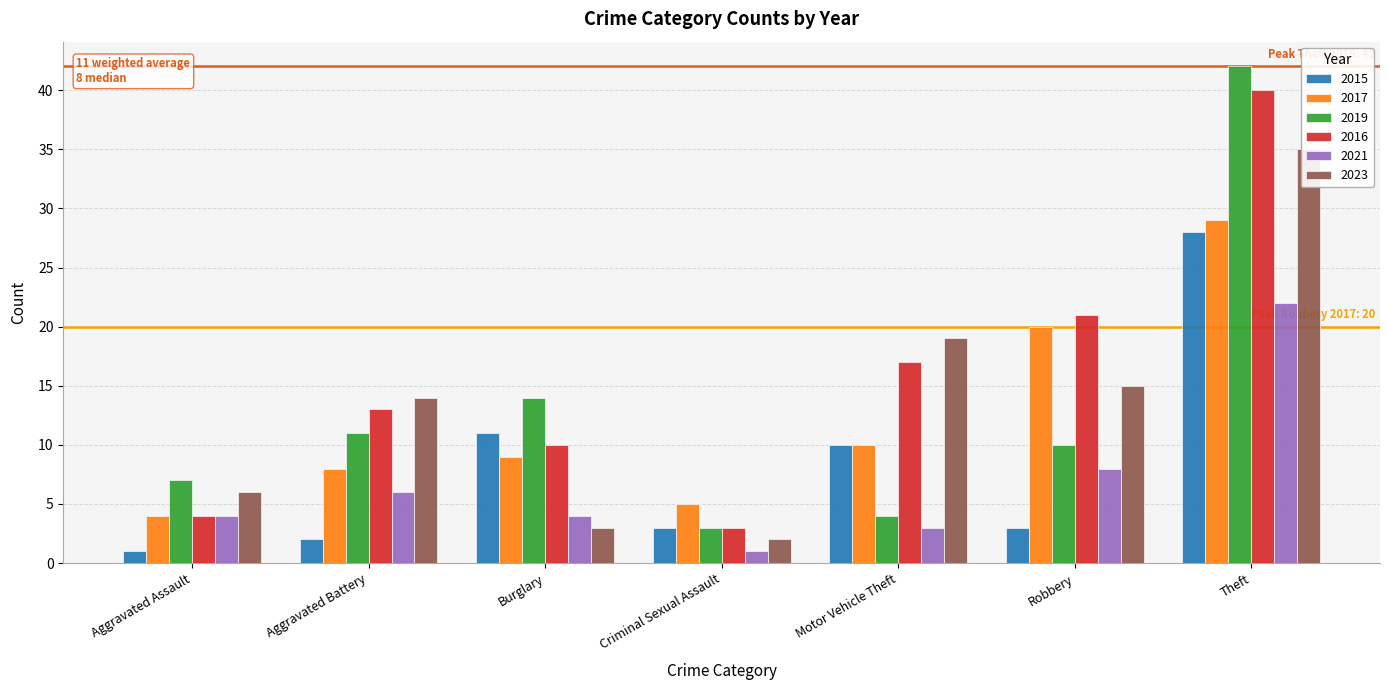

At which label does 2021 first exceed 4?

Aggravated Battery